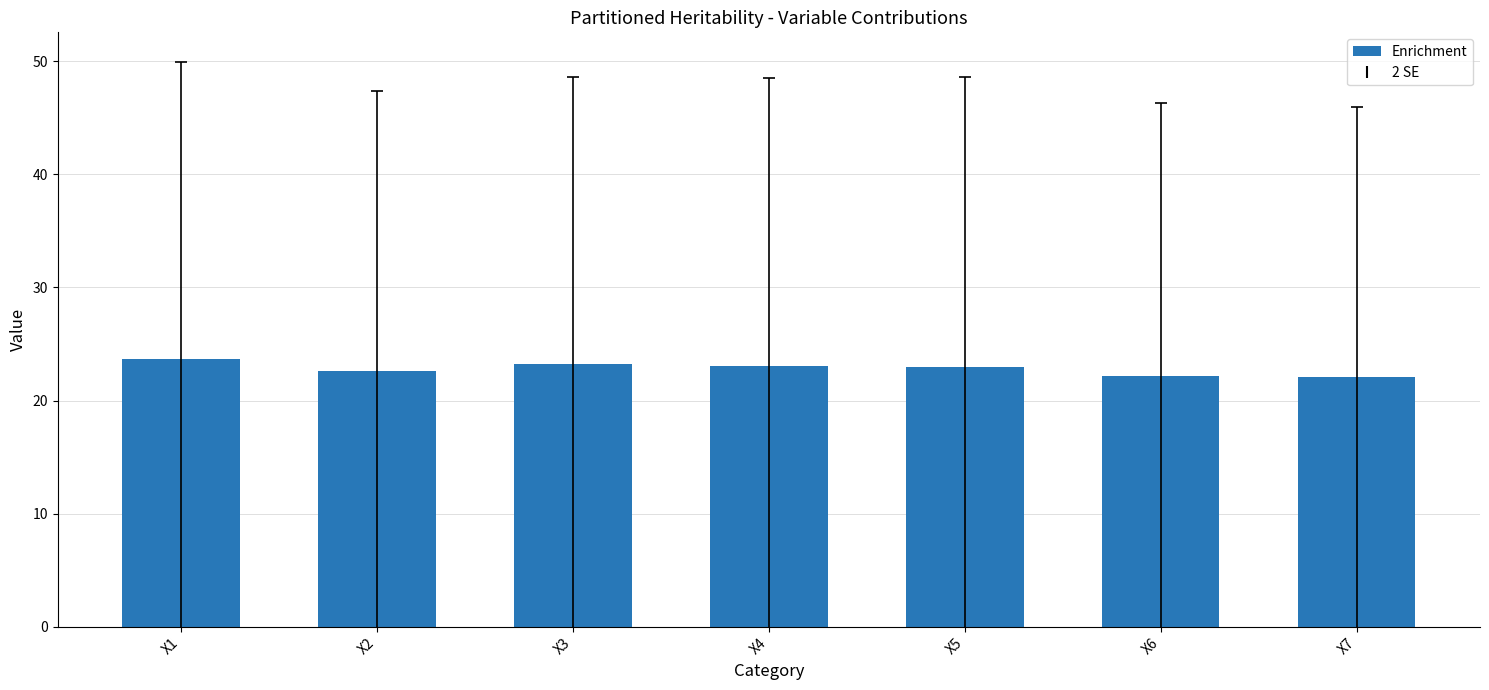

What is the greatest value displayed?

23.7